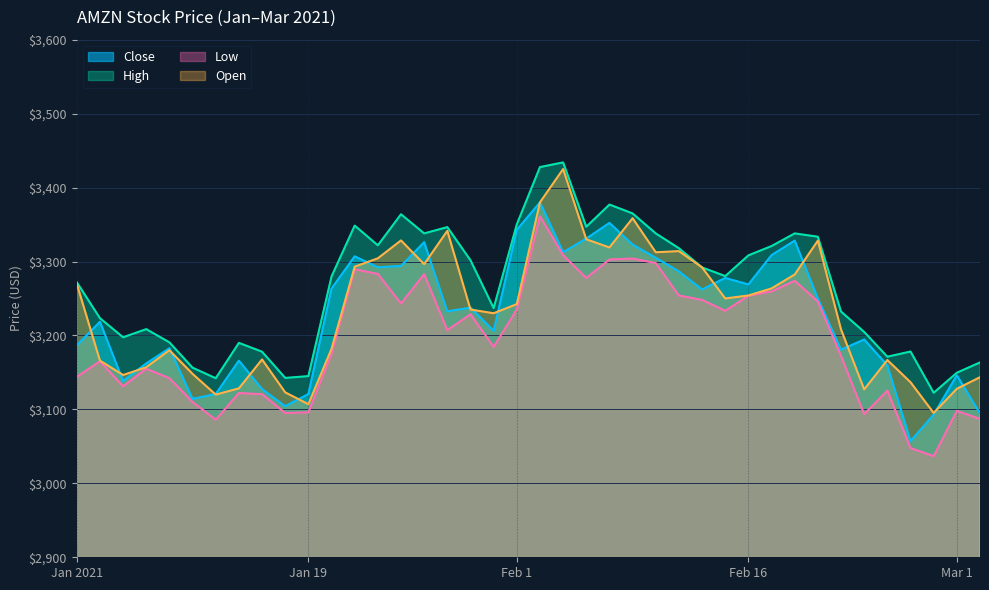

Reading right to left, what are all the values shown in this chart?

Close: 3094.5	3146.1	3092.9	3057.2	3159.5	3194.5	3180.7	3249.9	3328.2	3308.6	3268.9	3277.7	3262.1	3286.6	3305.0	3322.9	3352.2	3331.0	3312.5	3380.0	3342.9	3206.2	3237.6	3232.6	3326.1	3294.0	3292.2	3307.0	3263.4	3120.8	3104.2	3127.5	3165.9	3120.8	3114.2	3182.7	3162.2	3138.4	3218.5	3186.6
High: 3163.5	3149.6	3122.4	3178.3	3171.2	3204.7	3232.3	3333.5	3338.0	3320.9	3308.3	3280.2	3292.0	3317.9	3338.0	3365.0	3377.0	3347.0	3434.0	3427.7	3350.3	3237.0	3301.7	3346.5	3338.0	3363.9	3321.9	3348.6	3279.8	3145.0	3142.6	3178.0	3189.9	3142.1	3156.4	3190.6	3208.5	3197.5	3223.4	3272.0
Low: 3087.1	3098.0	3036.7	3047.8	3125.4	3093.6	3172.3	3245.8	3273.9	3259.5	3253.6	3233.3	3248.1	3254.0	3297.8	3304.0	3302.7	3277.8	3308.6	3361.1	3235.0	3184.6	3228.7	3207.1	3282.9	3243.2	3283.2	3289.6	3175.0	3096.0	3095.2	3120.6	3122.1	3086.0	3110.0	3142.2	3155.0	3131.2	3165.1	3144.0
Open: 3143.5	3127.9	3095.2	3136.7	3166.8	3127.0	3208.1	3328.2	3282.4	3263.6	3254.1	3250.0	3292.0	3314.0	3312.5	3358.5	3319.0	3330.0	3425.0	3380.0	3242.4	3230.0	3235.0	3341.5	3296.4	3328.5	3304.3	3293.0	3182.0	3107.0	3123.0	3167.5	3128.4	3120.0	3148.0	3180.0	3157.0	3146.5	3166.0	3270.0